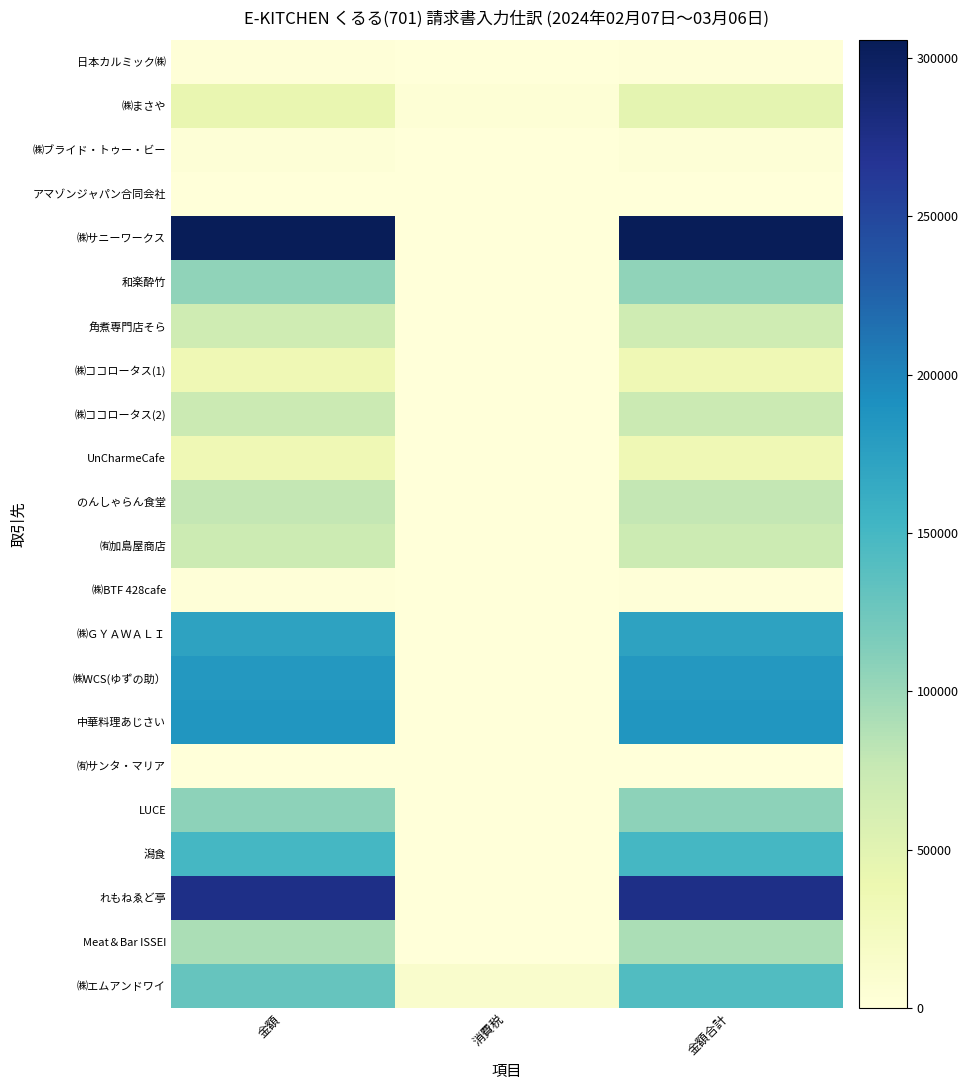

Which label corresponds to the largest value in the chart?

金額